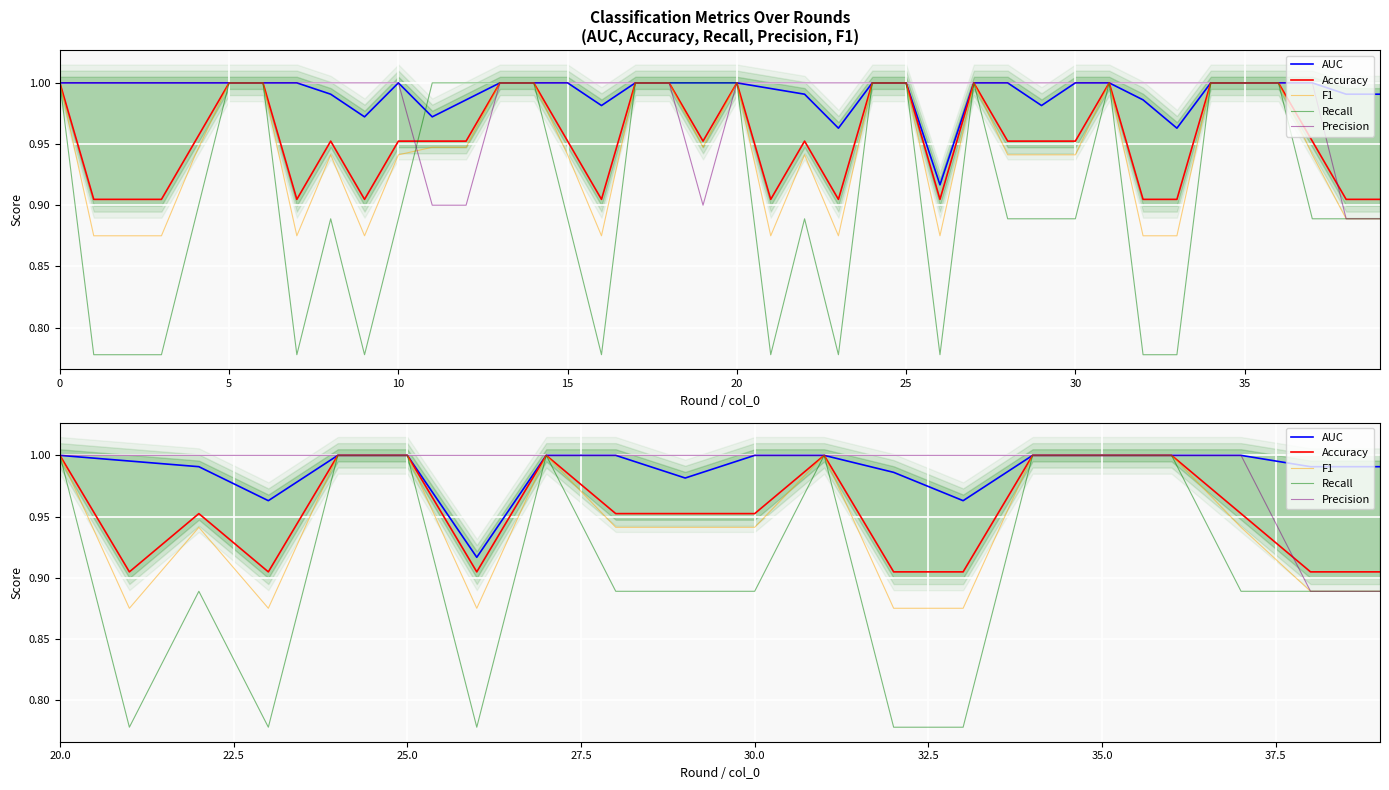

What is the difference between the second highest and second lowest values in the F1 series?

0.1